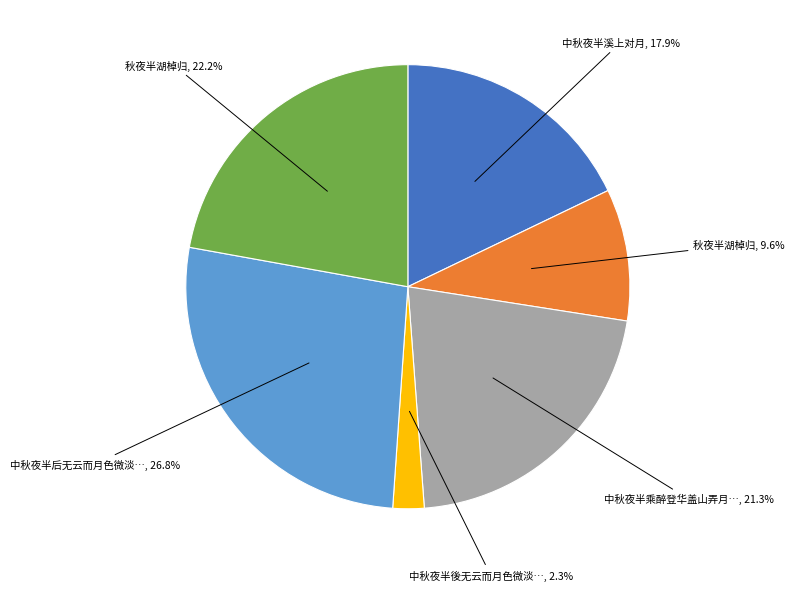

Is there a majority slice in this chart?

No